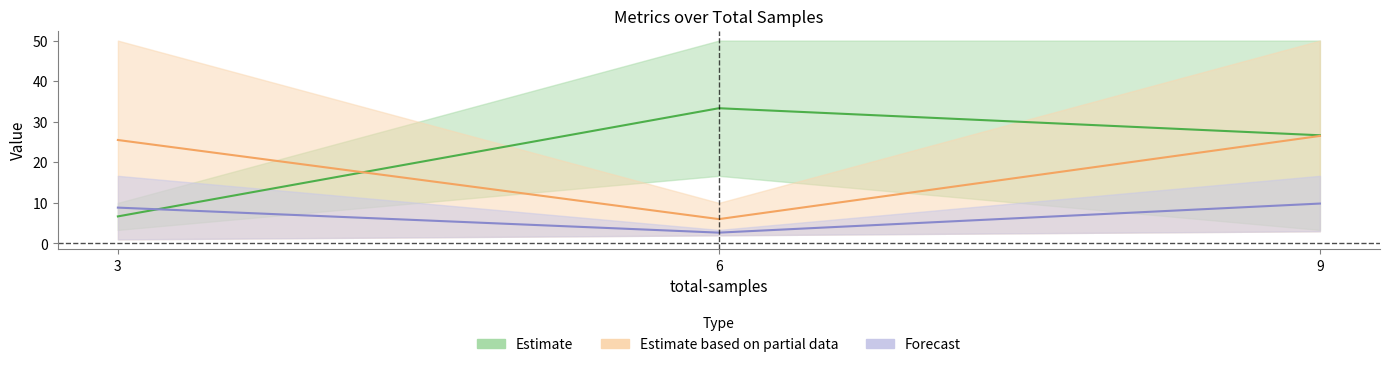

Is it true that mean-path-return_agent_0 equals 0.7 at 9?

False